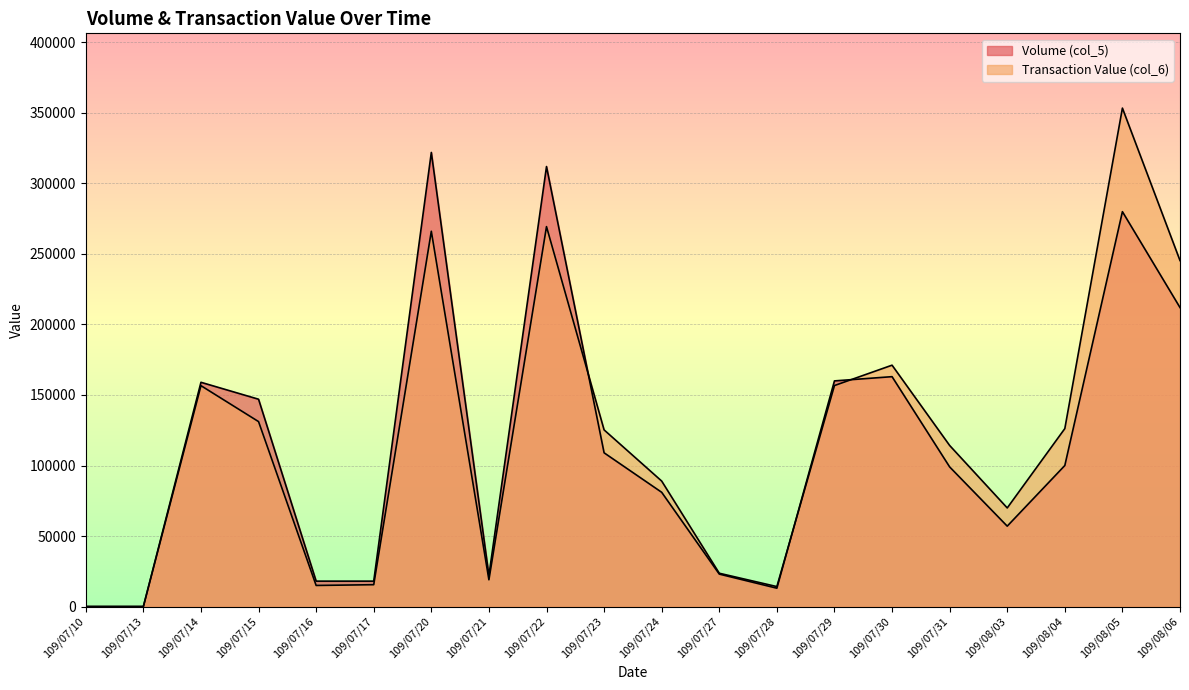

At 109/08/03, list the series in order from smallest to largest.

Volume (col_5), Transaction Value (col_6)